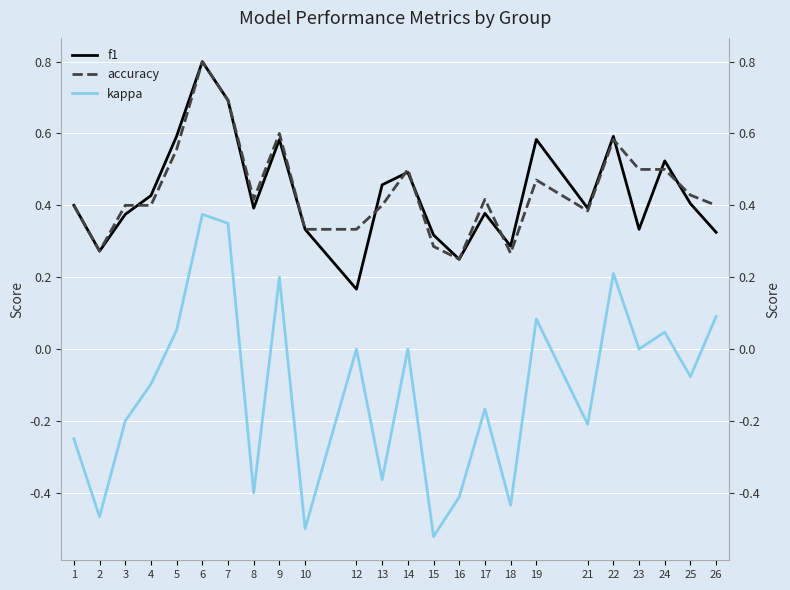

What is the value of the accuracy point at the 1st from the left?

0.4